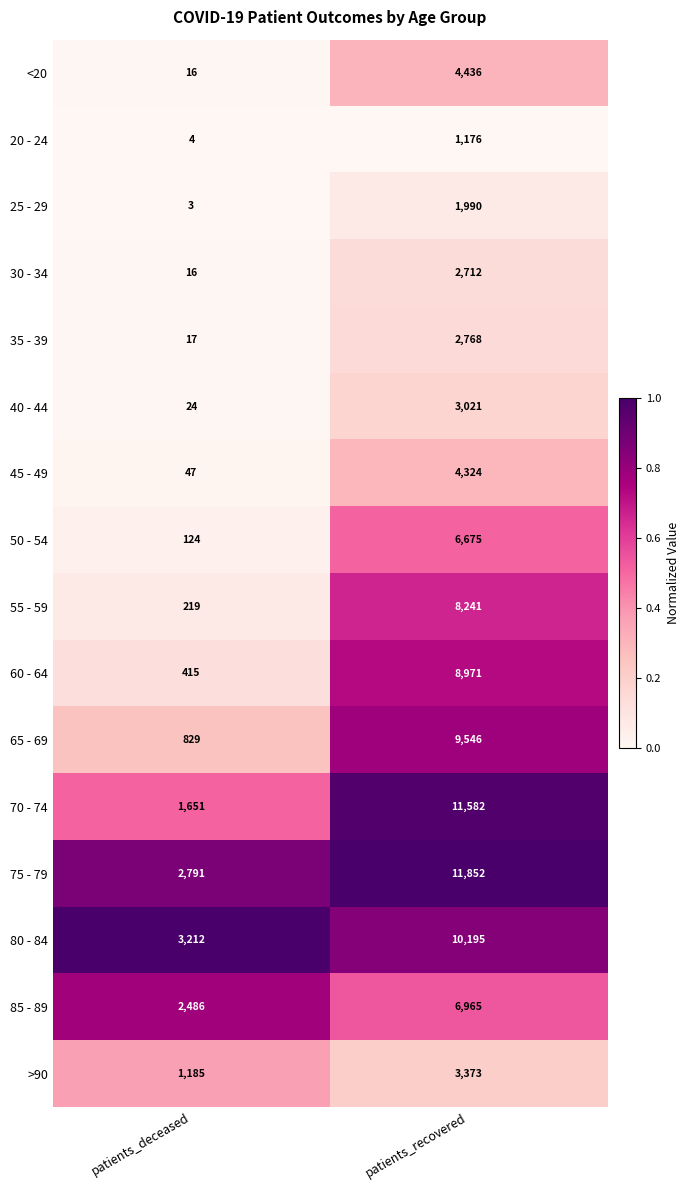

List the labels in order of 70 - 74 value, smallest first.

patients_deceased, patients_recovered